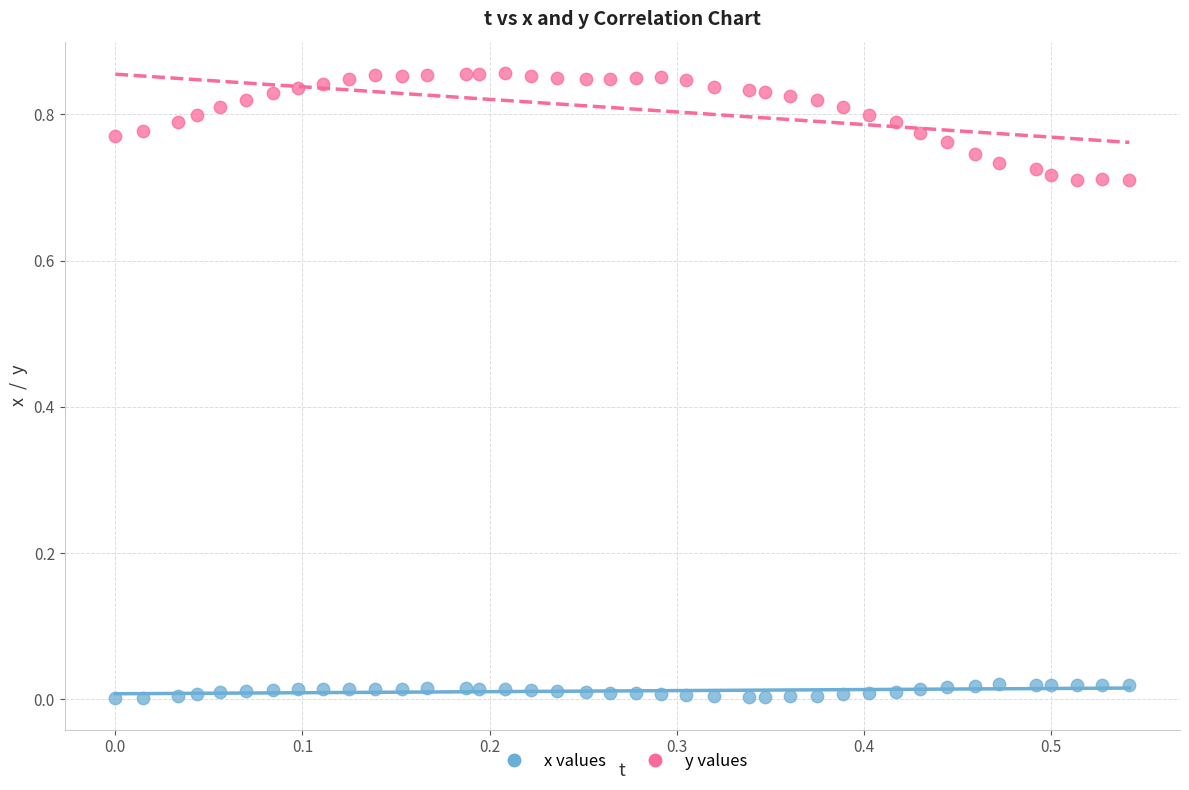

What are all the series names shown in the legend?

x values, y values